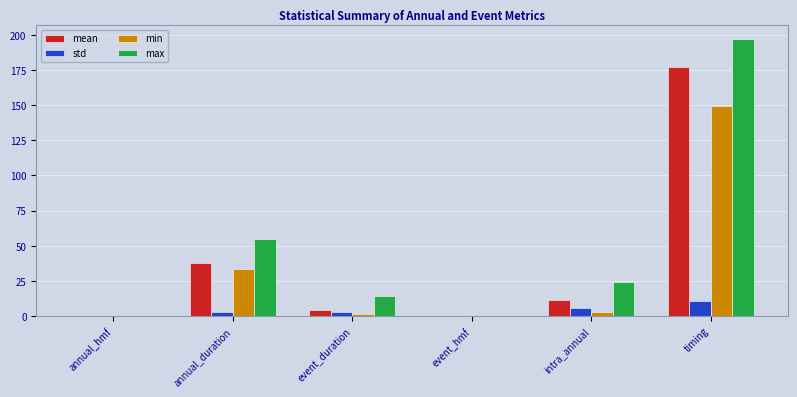

Which series changed the most between annual_duration and event_hmf?

max